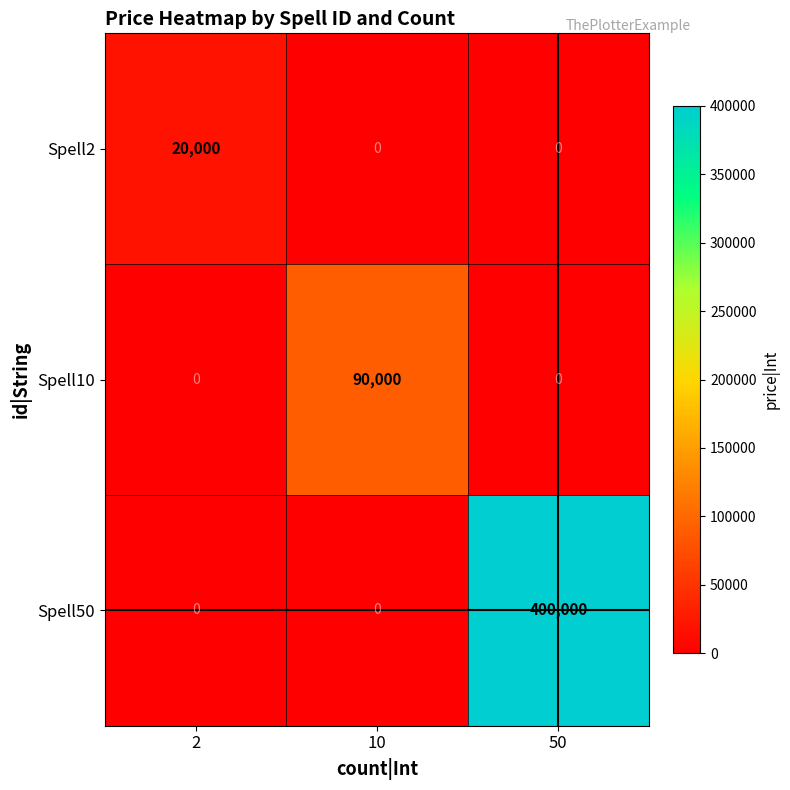

Which series has the widest spread of values?

Spell50